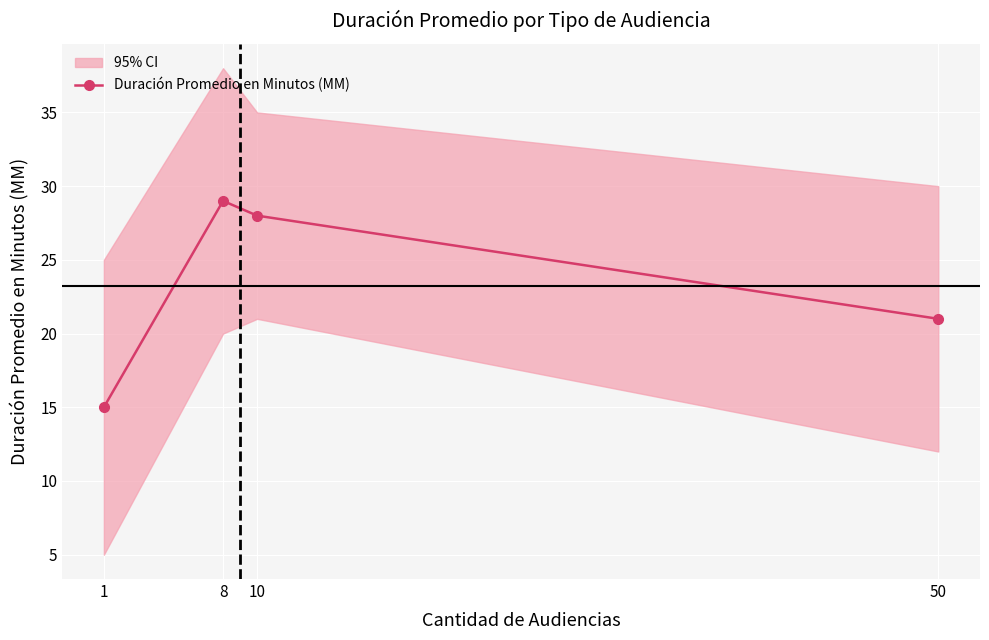

How many data points are above 28?

1